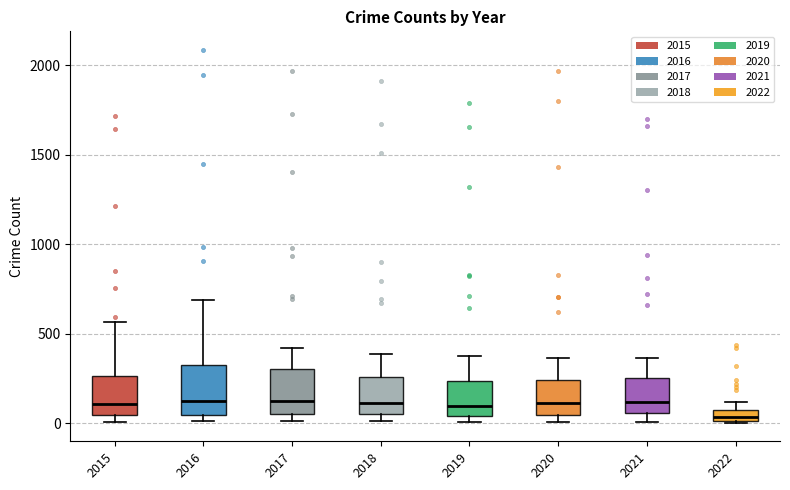

Where does the median line of the box at x = 2018 sit on the y-axis? The values are not printed on the chart, so give them approximately, as read against the axis.

100